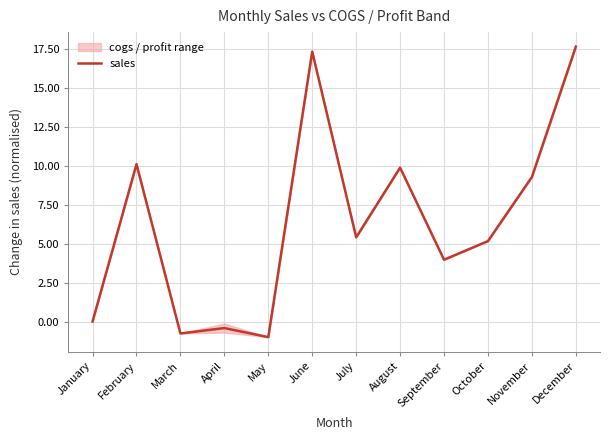

What is the value of the 10th point from the left?

5.2